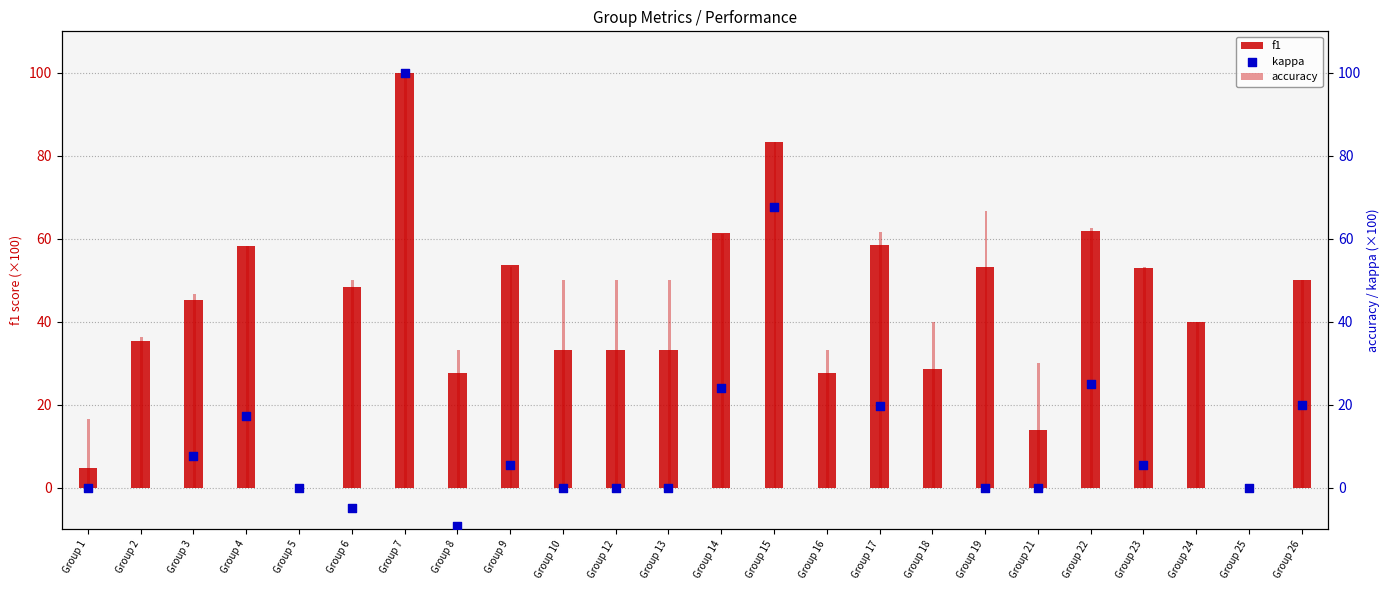

Which series has the largest Y range (max minus min)?

kappa